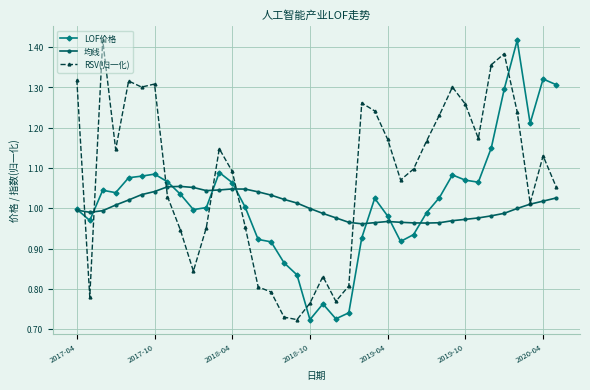

How many data points does each series have?

38